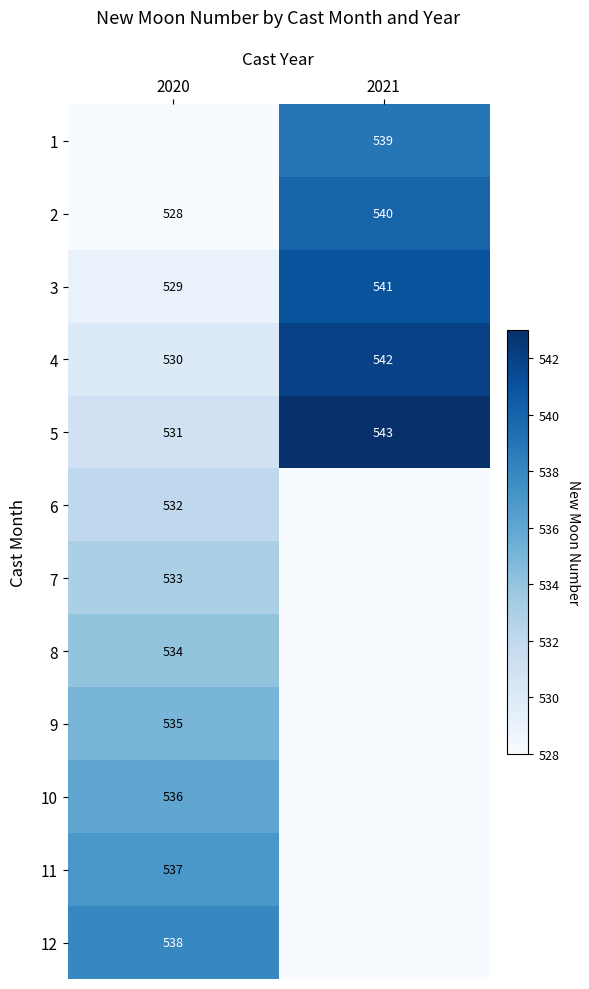

Where is 4 nearest to the value 536?

2020